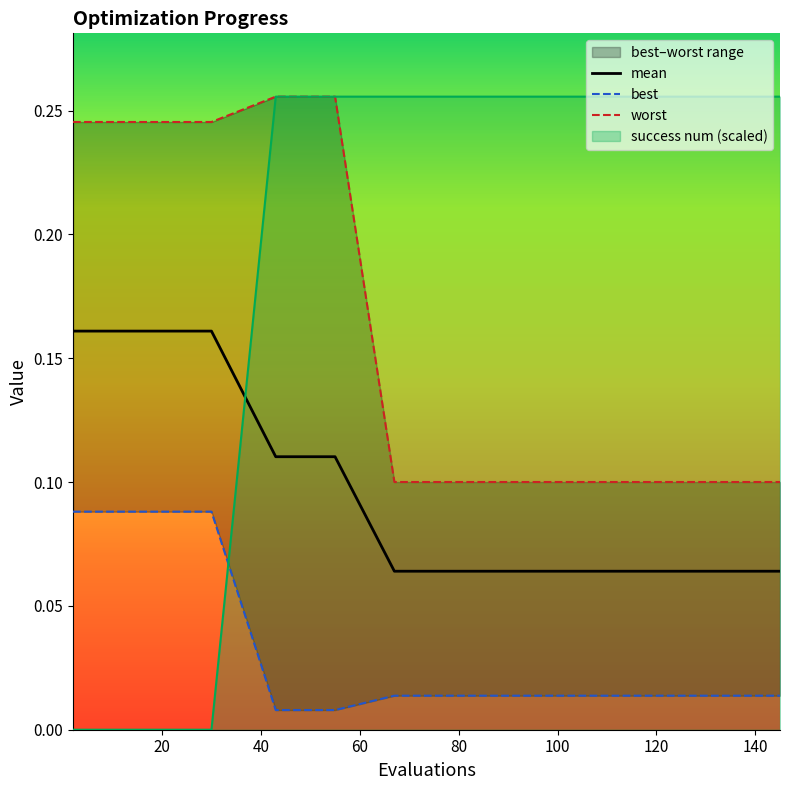

Which series has the largest total across all categories?

success_num